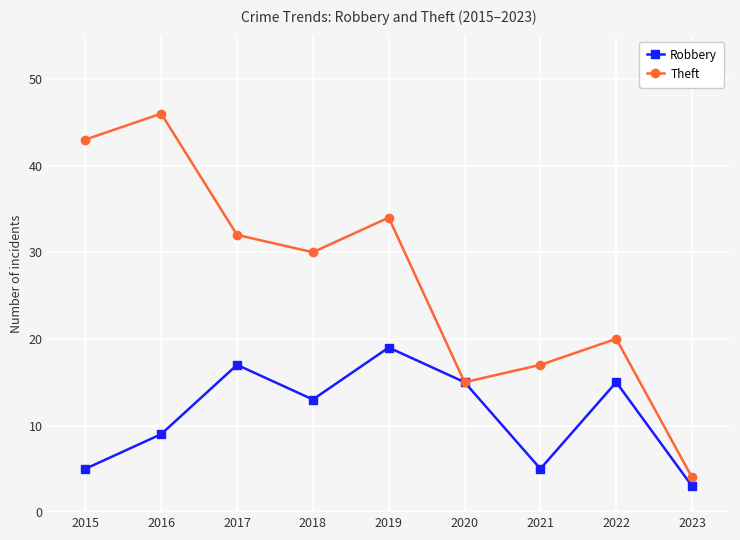

Is the value of Theft at 2019 greater than the value of Robbery at 2017?

Yes